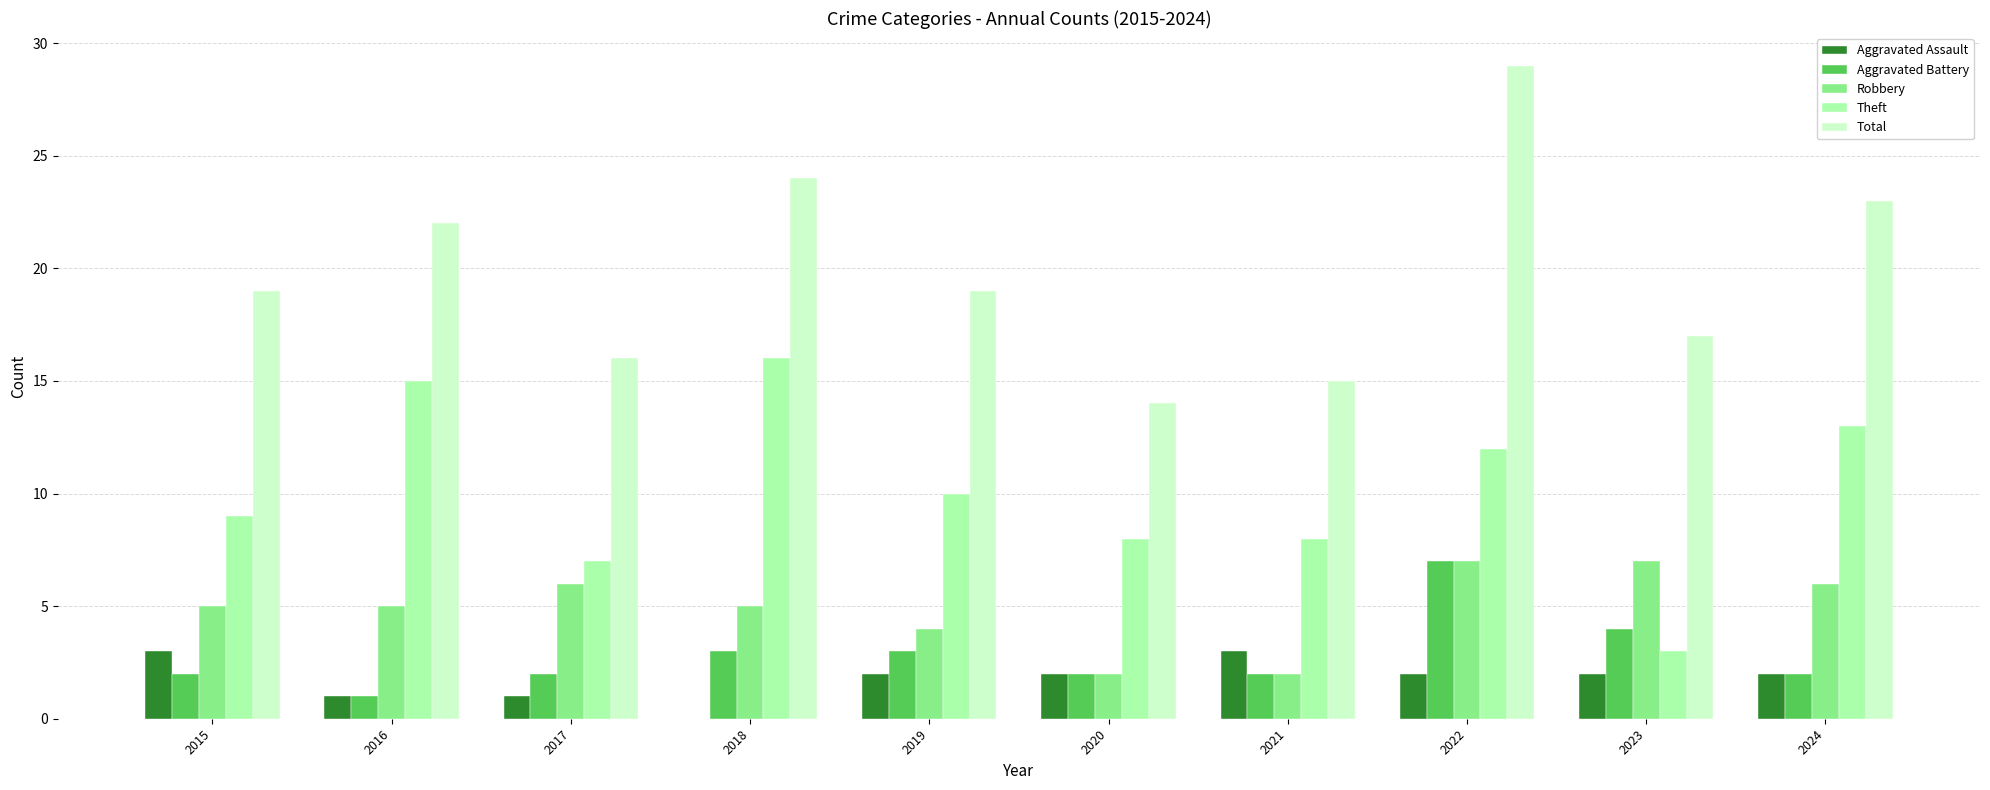

Which category has the highest value across all series?

2022